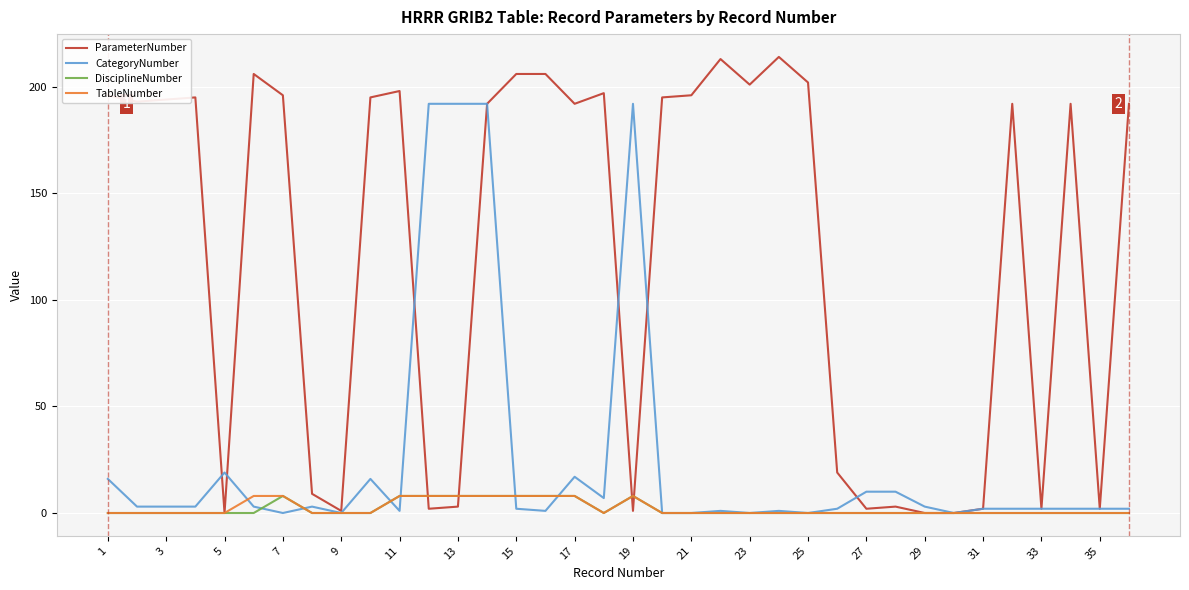

Which series has the largest total across all categories?

ParameterNumber